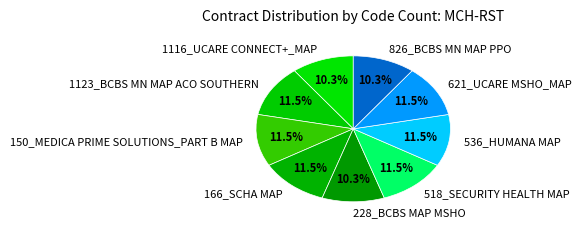

Do 621_UCARE MSHO_MAP and 518_SECURITY HEALTH MAP together represent more than half of the pie?

No